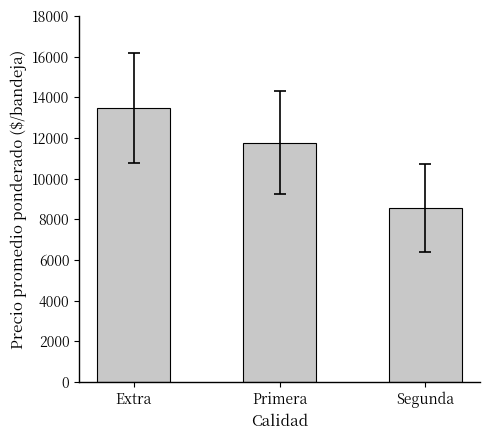

The chart shows a value of 19671 at Primera. True or false?

False